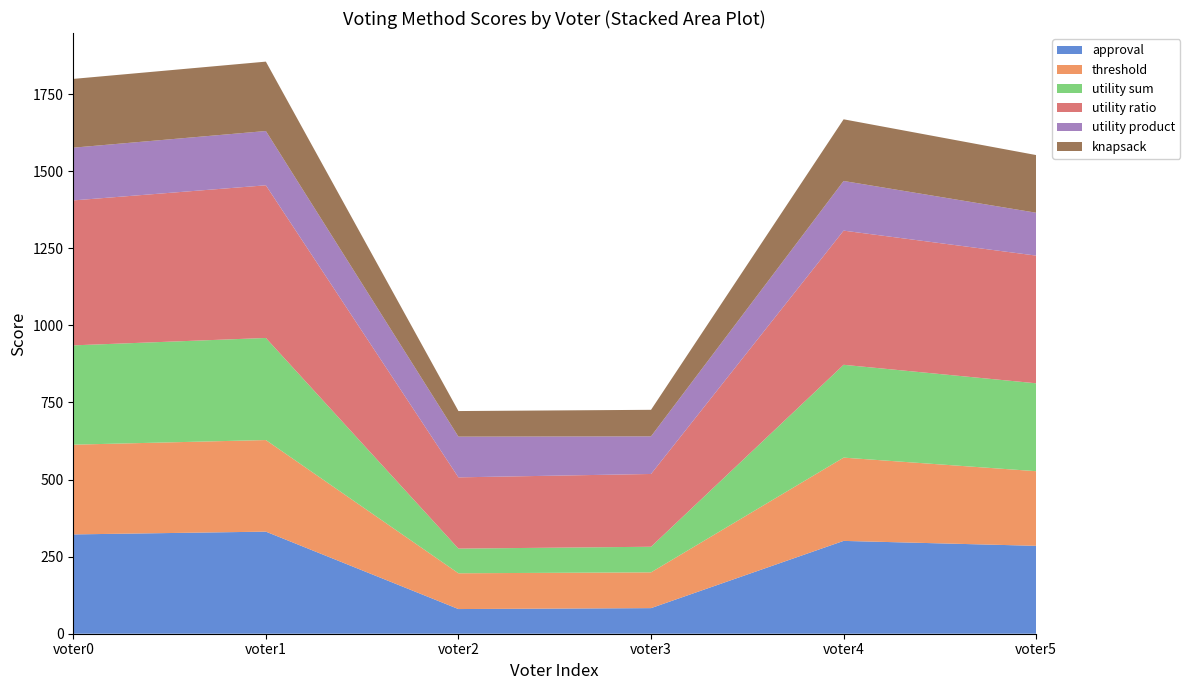

Reading right to left, list all the values displayed in this chart.

approval: voter5=285	voter4=301	voter3=83	voter2=80	voter1=331	voter0=322
threshold: voter5=242	voter4=270	voter3=116	voter2=116	voter1=297	voter0=291
utility sum: voter5=285	voter4=301	voter3=83	voter2=80	voter1=331	voter0=322
utility ratio: voter5=414	voter4=435	voter3=236	voter2=231	voter1=495	voter0=470
utility product: voter5=139	voter4=161	voter3=122	voter2=132	voter1=176	voter0=171
knapsack: voter5=187	voter4=200	voter3=86	voter2=83	voter1=225	voter0=223